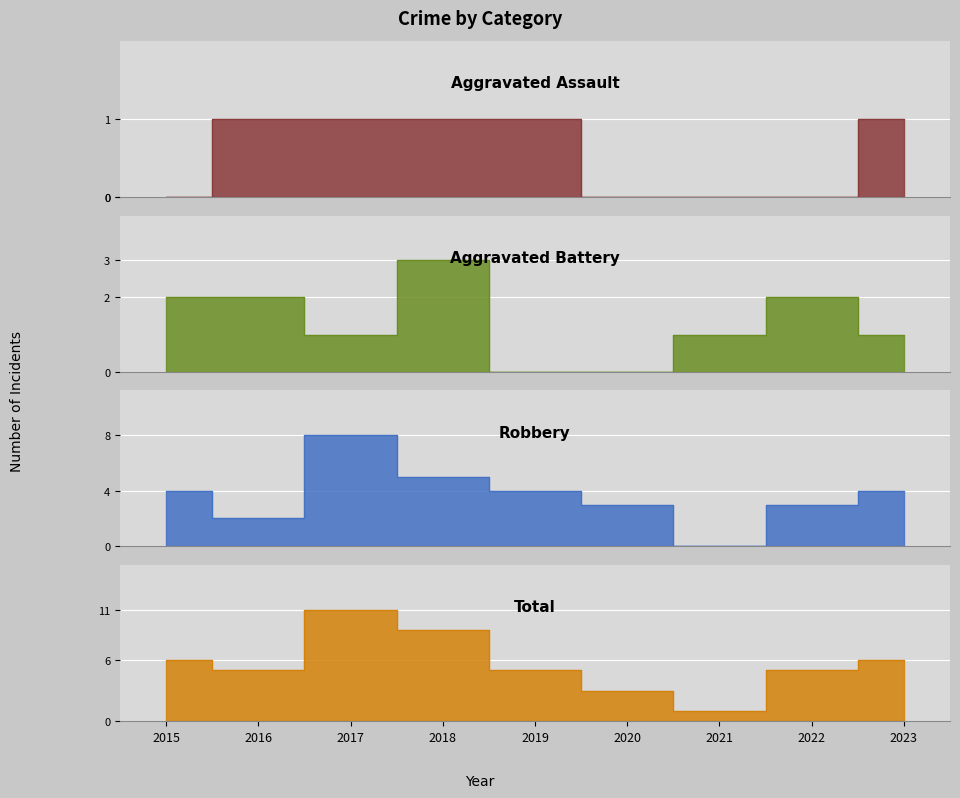

List the series in order of their overall mean, lowest first.

Aggravated Assault, Aggravated Battery, Robbery, Total